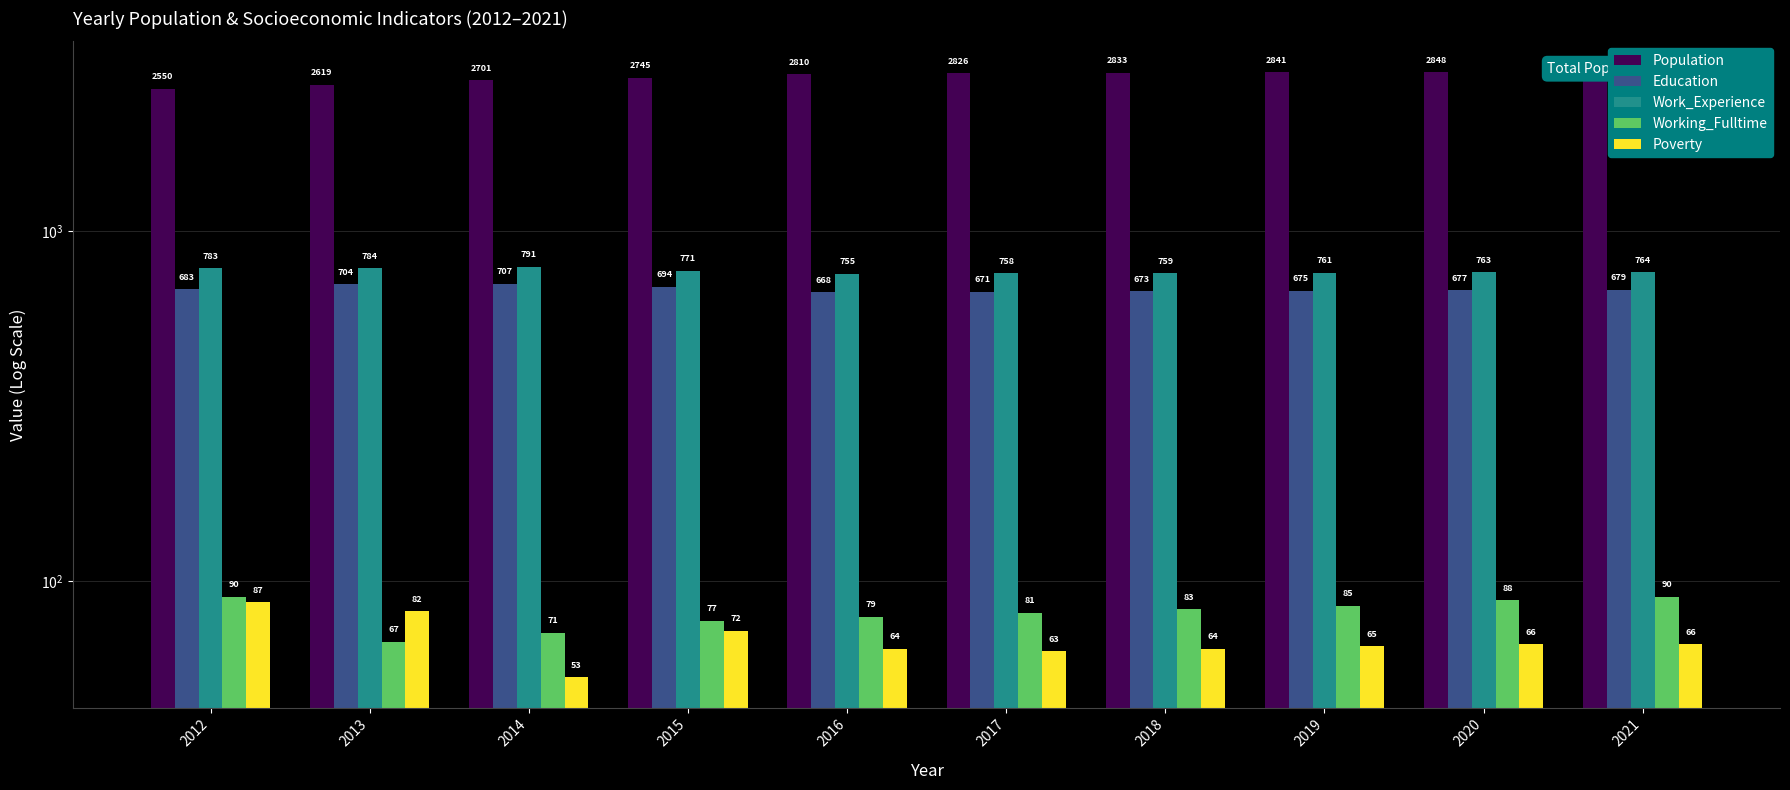

What are all the series names shown in the legend?

Population, Education, Work_Experience, Working_Fulltime, Poverty